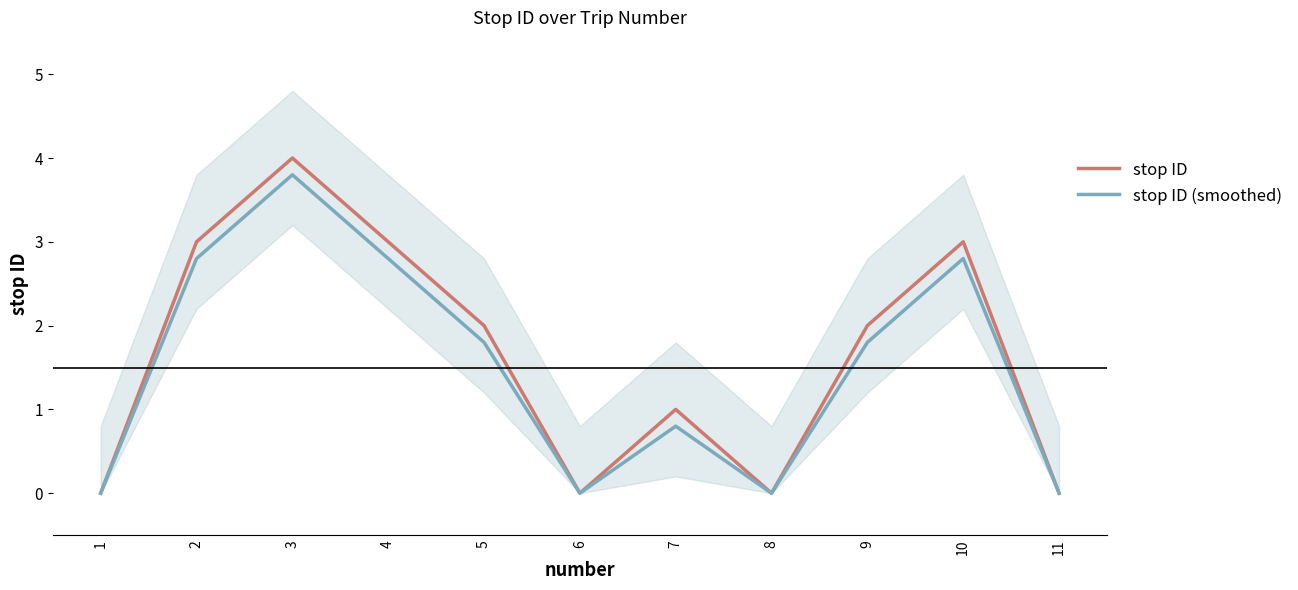

Reading left to right, transcribe all the data shown in this chart.

stop ID: 1=0.0	2=3.0	3=4.0	4=3.0	5=2.0	6=0.0	7=1.0	8=0.0	9=2.0	10=3.0	11=0.0
stop ID (smoothed): 1=0.0	2=2.8	3=3.8	4=2.8	5=1.8	6=0.0	7=0.8	8=0.0	9=1.8	10=2.8	11=0.0